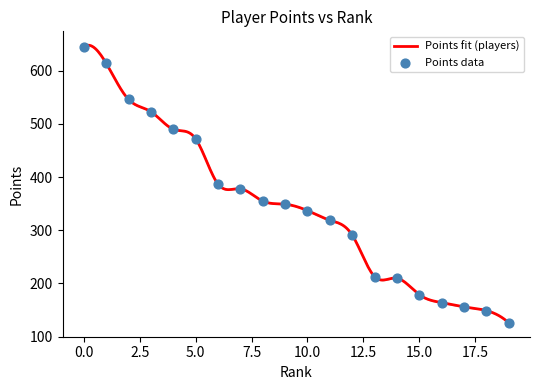

Which series contains the highest Y value?

Points